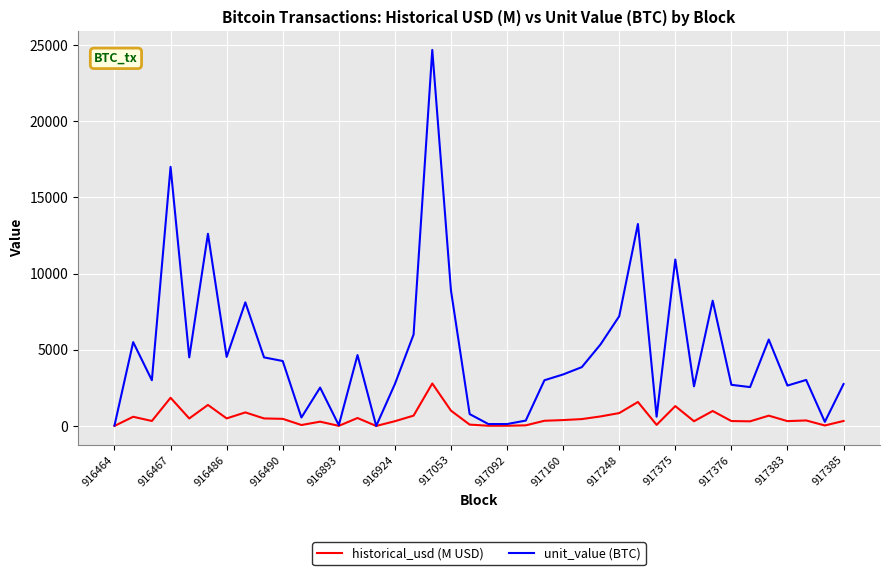

Which series has the largest total across all categories?

unit_value (BTC)